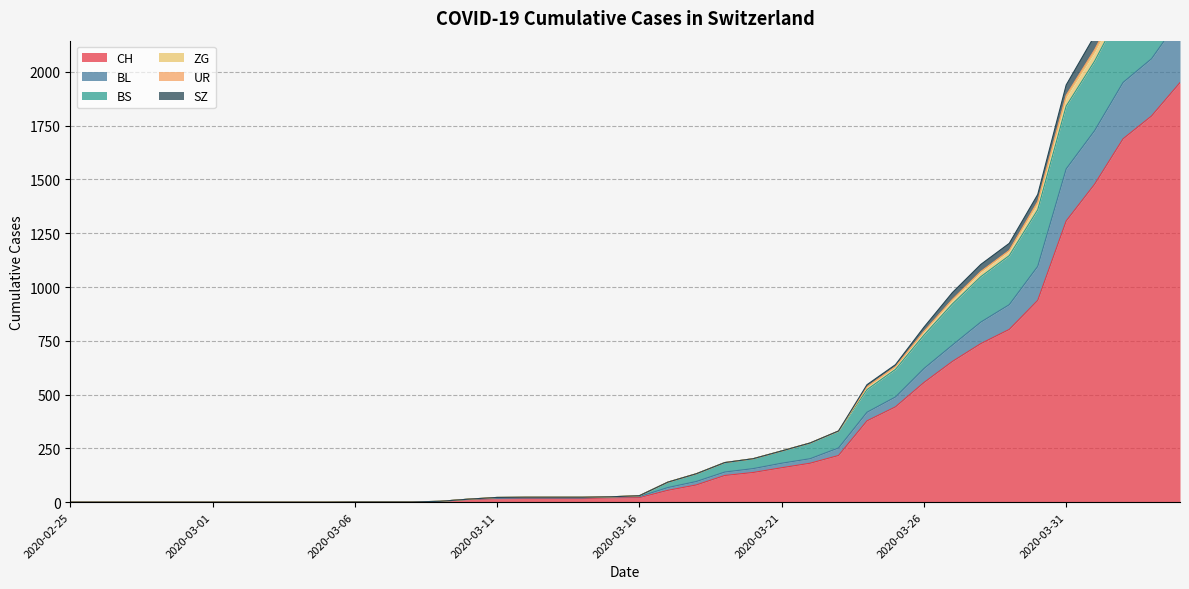

The value of CH at 2020-03-26 is 139. True or false?

False